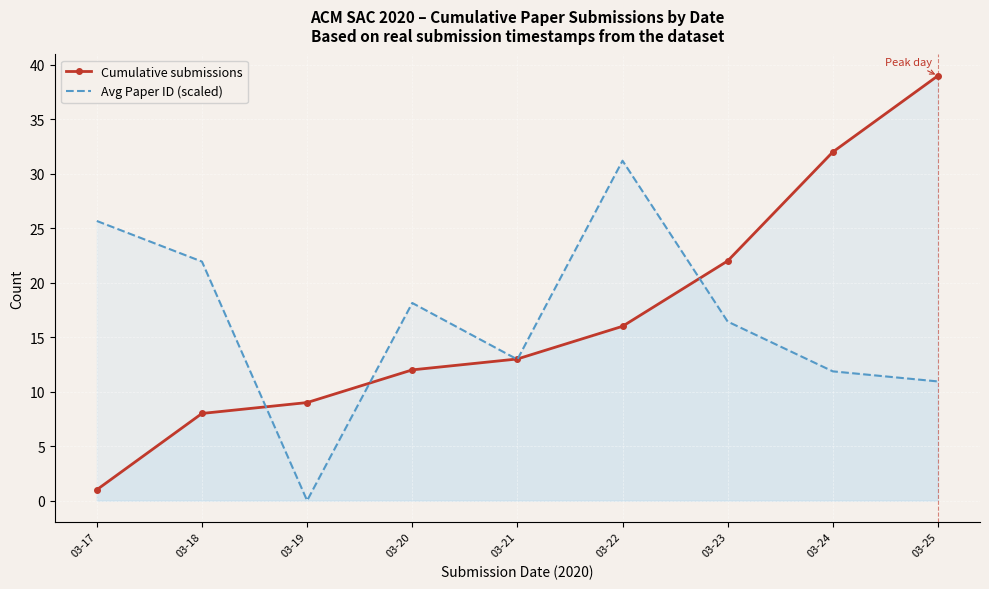

How many lines are shown in the chart?

2